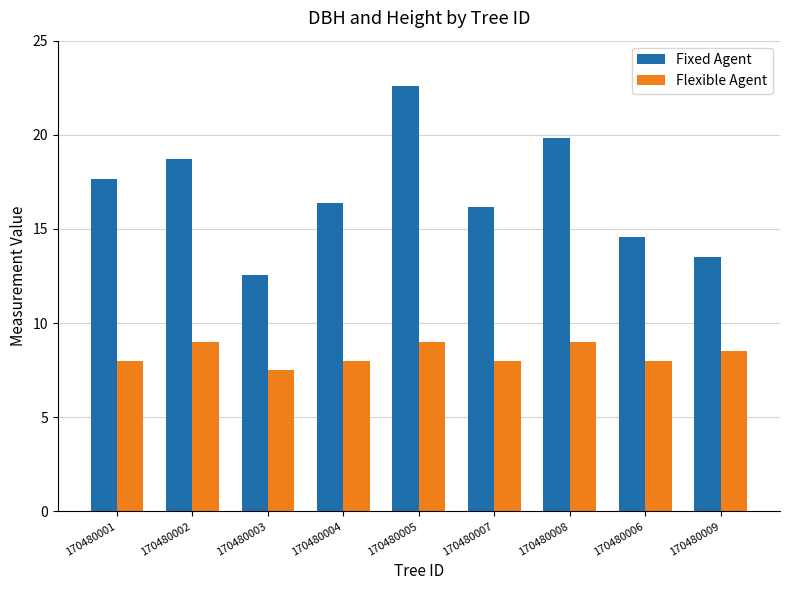

How many data points does each series have?

9